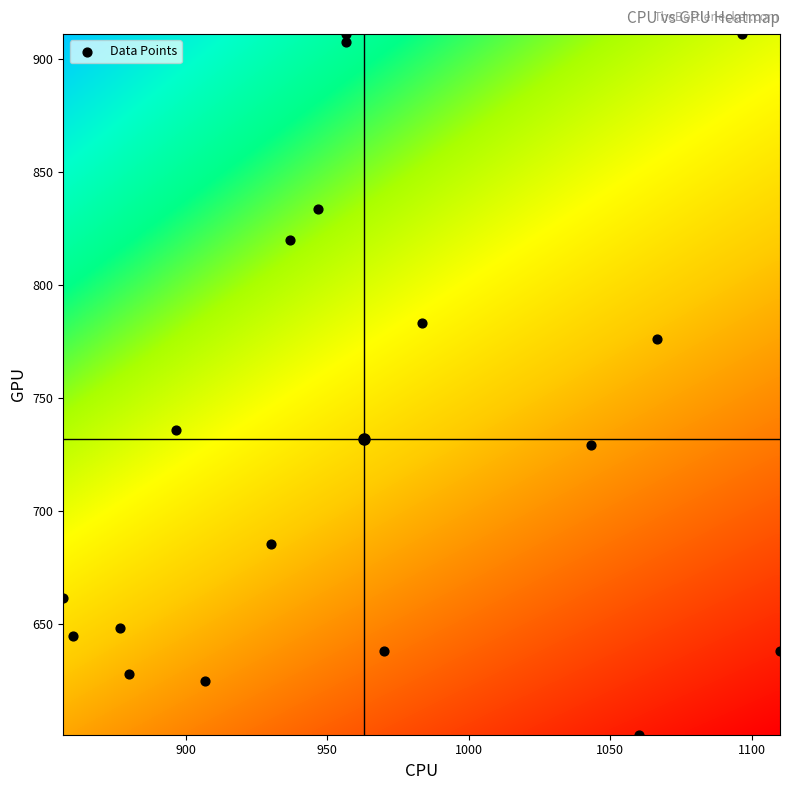

What is the range of X values (max minus min)?

253.3